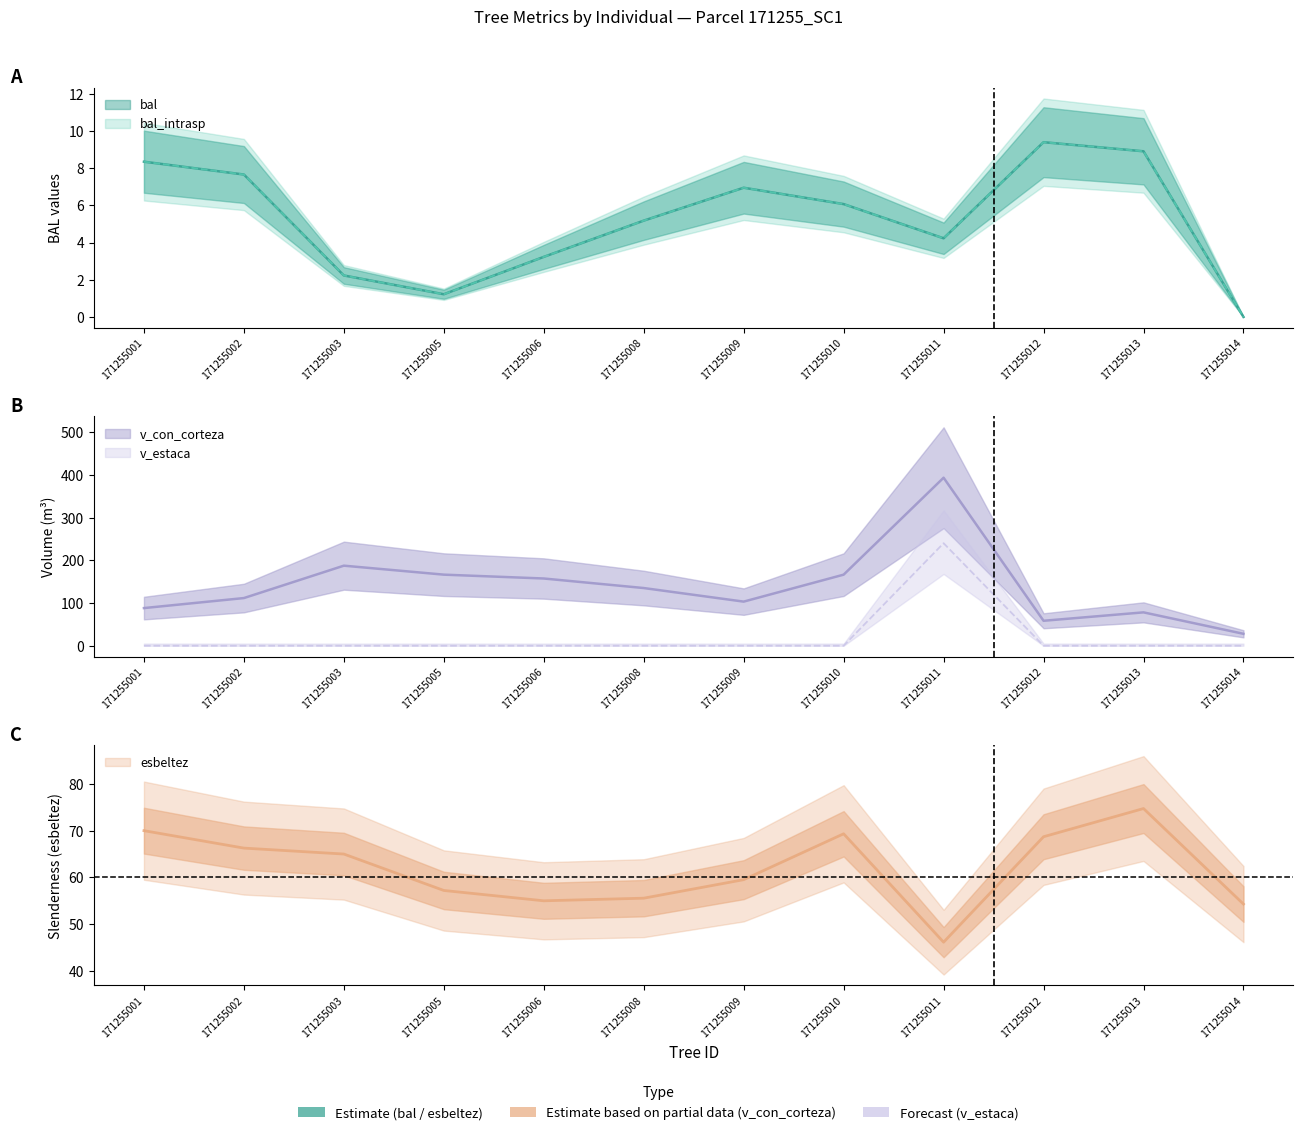

Is it true that esbeltez equals 106.3 at 171255003?

False